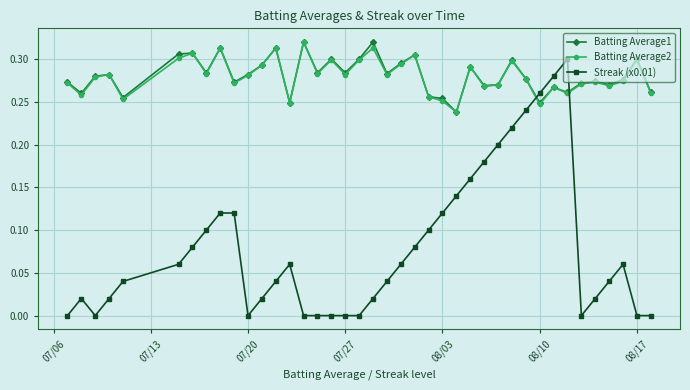

How many times do Streak (x0.01) and Batting Average1 cross each other?

2